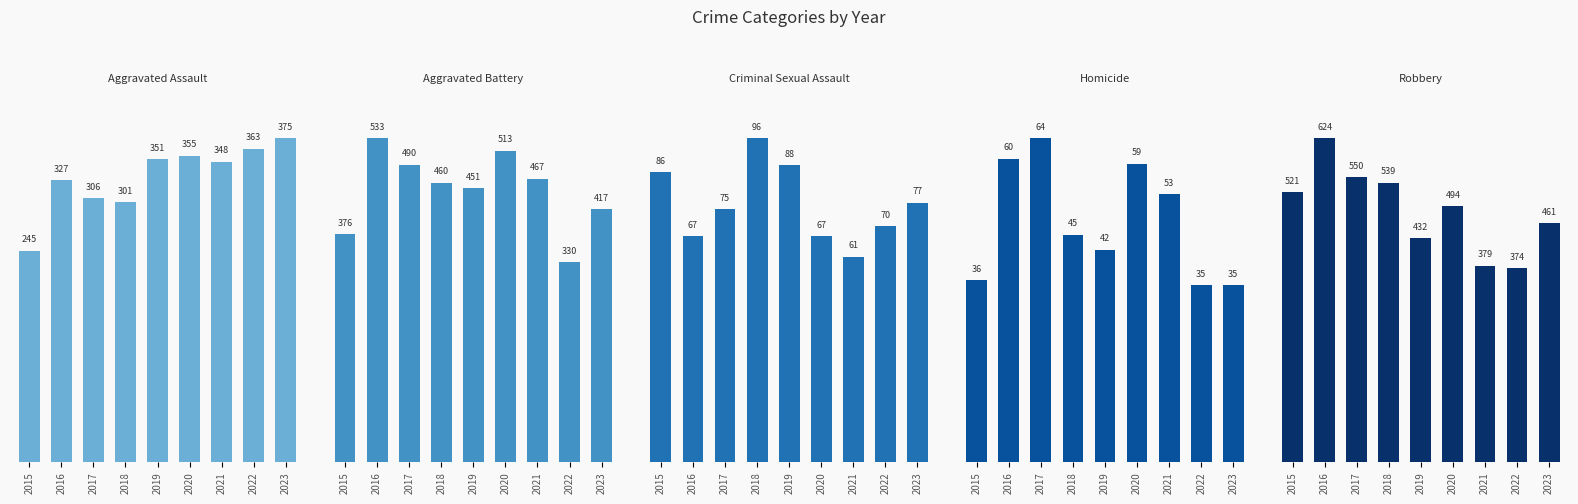

Rank the series by their maximum value, from highest to lowest.

Robbery, Aggravated Battery, Aggravated Assault, Criminal Sexual Assault, Homicide